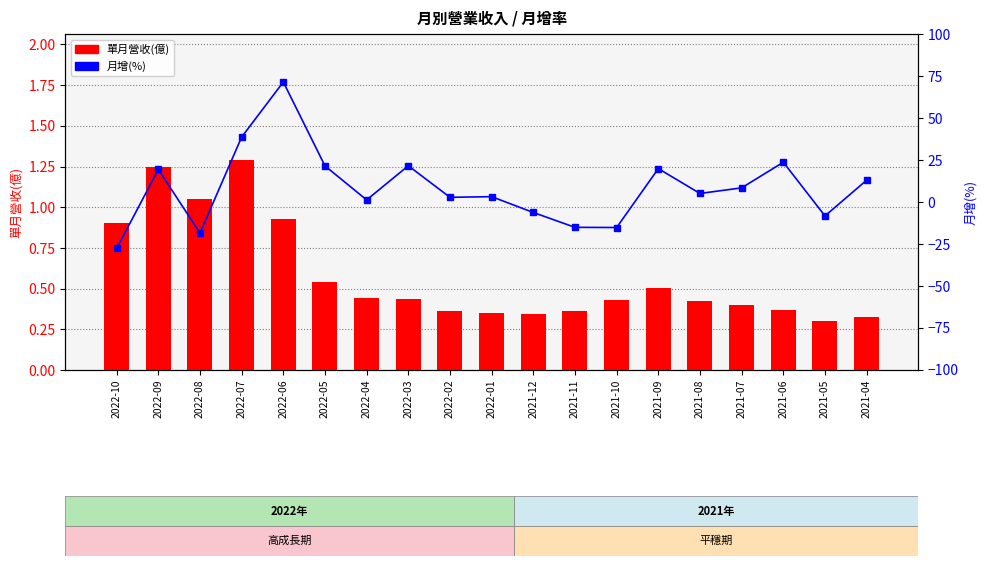

What position from the right is 2021-11?

8